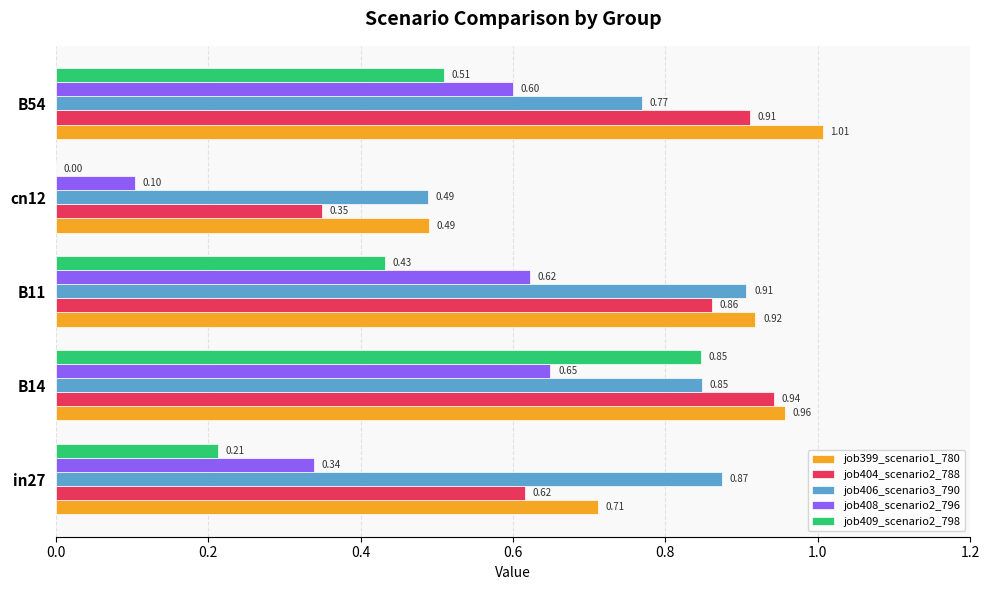

Is the value of job399_scenario1_780 at B14 greater than the value of job406_scenario3_790 at in27?

Yes